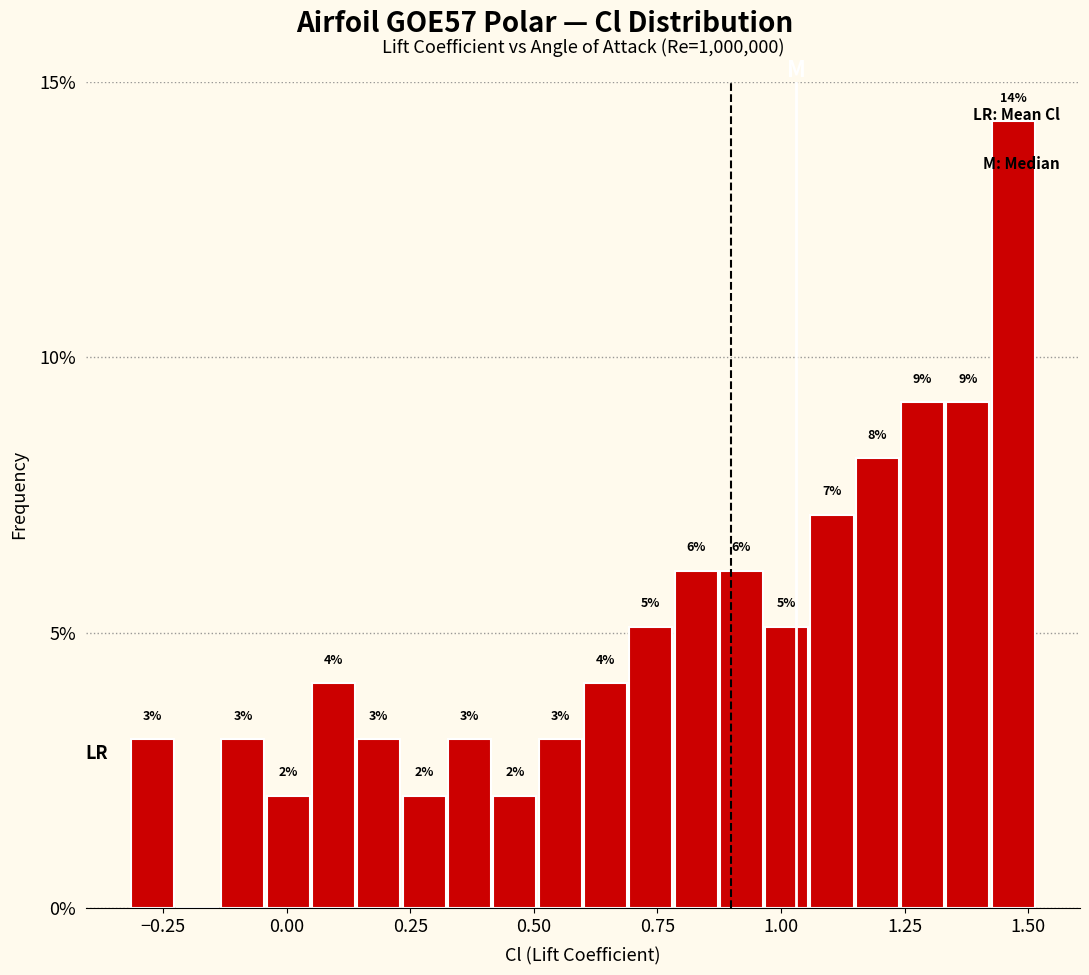

Read against the x-axis, roughly where is the centre of the tallest bar?

1.45